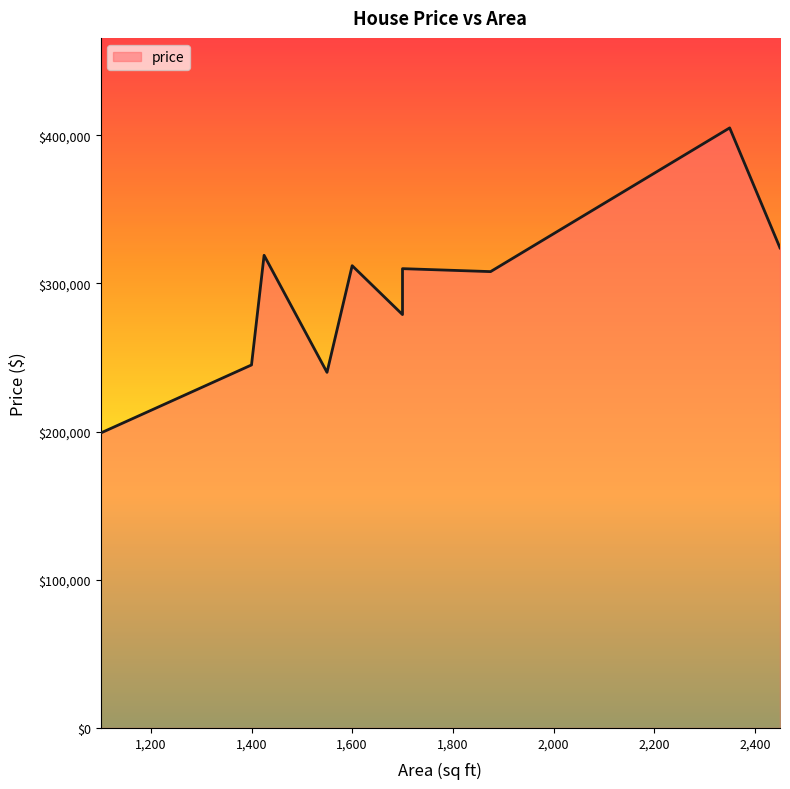

What is the sum of all values?

2941000